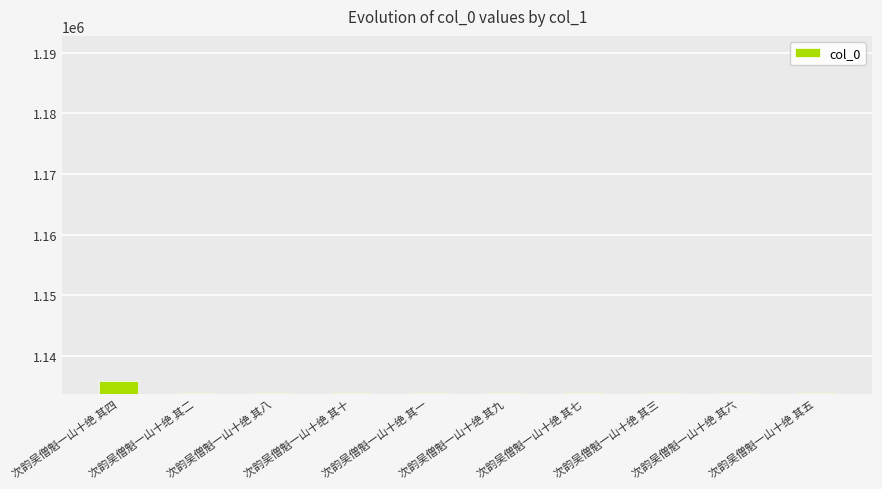

What is the sum of the values at 次韵吴僧魁一山十绝 其二 and 次韵吴僧魁一山十绝 其八?

2267893